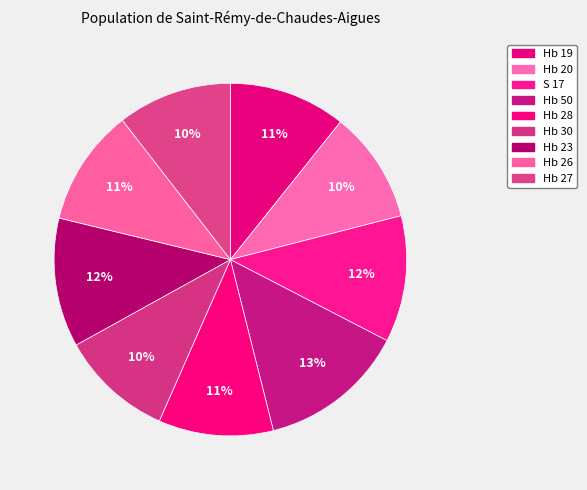

Approximately how many times larger is the value at Hb 20 compared to S 17?

0.9